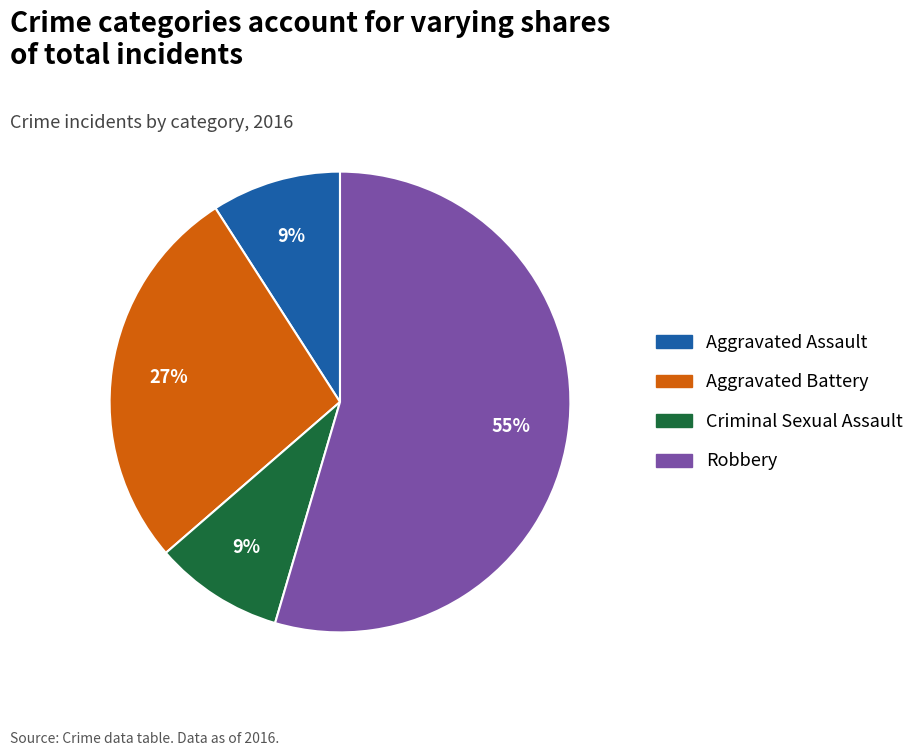

Does any single category account for the majority?

Yes